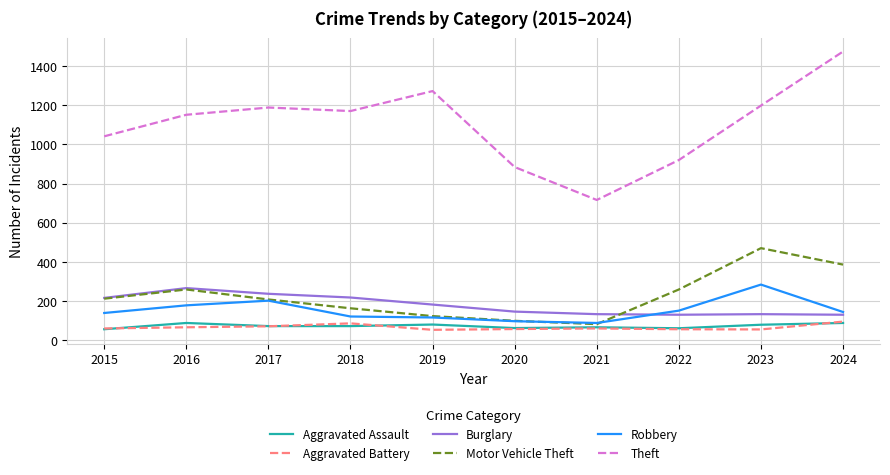

What is the sum of the Theft values at 2022 and 2016?

2071